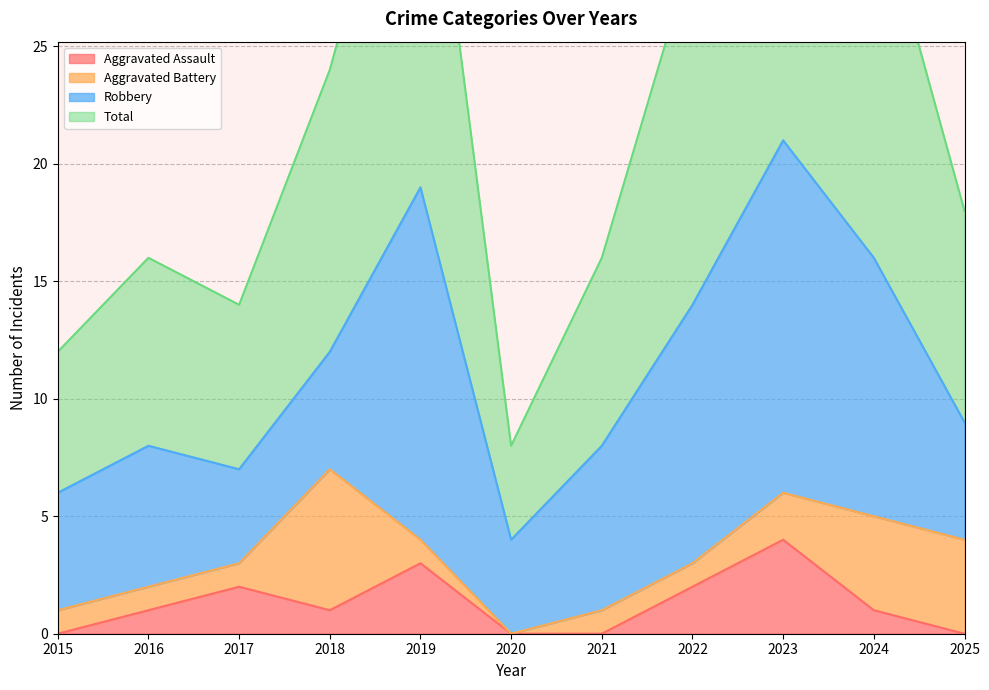

Which series has the widest spread of values?

Total